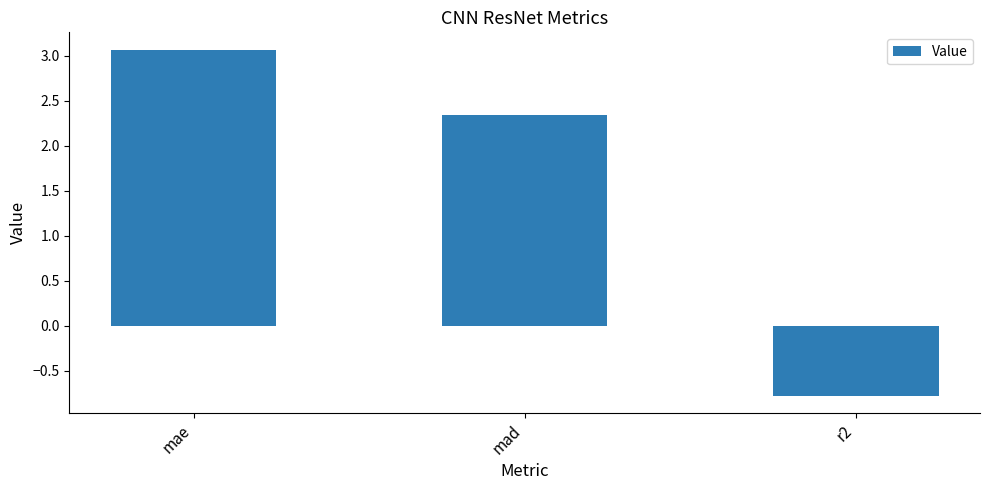

What is the label of the 2nd bar from the right?

mad